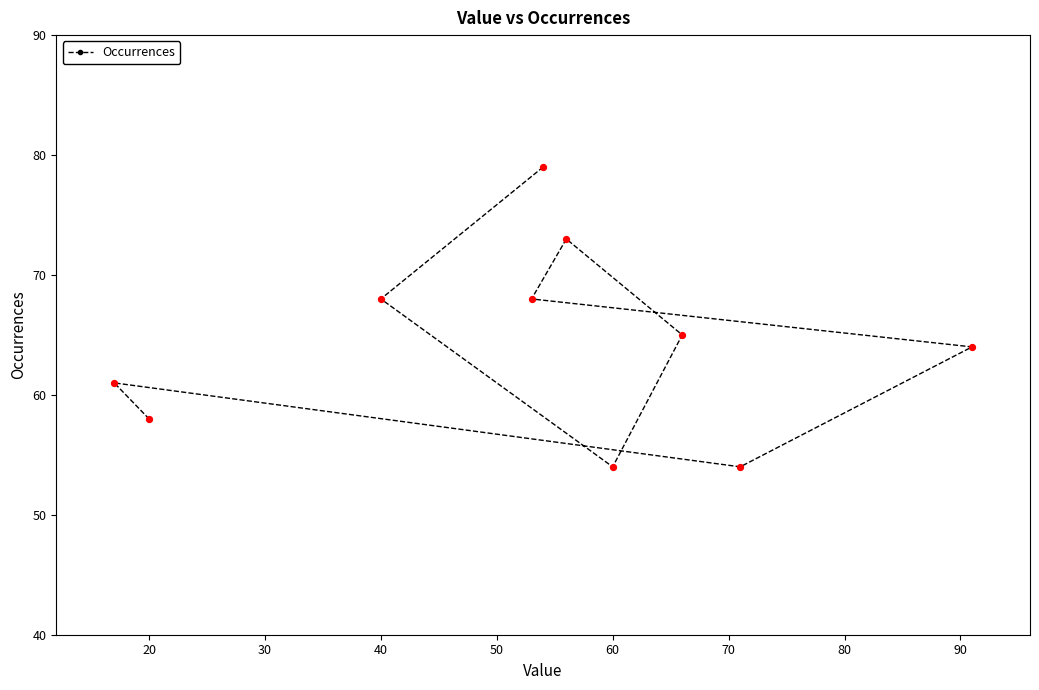

What is the minimum value shown in the chart?

54